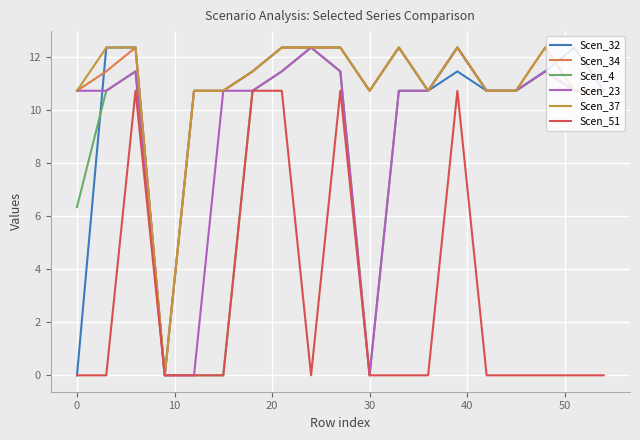

What is the value of the Scen_32 point at the 19th from the left?

10.7